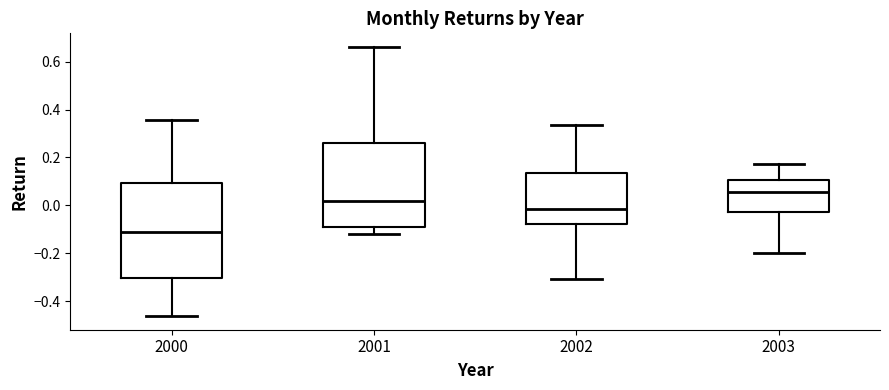

Where does the median line of the box at x = 2001 sit on the y-axis? The values are not printed on the chart, so give them approximately, as read against the axis.

0.02